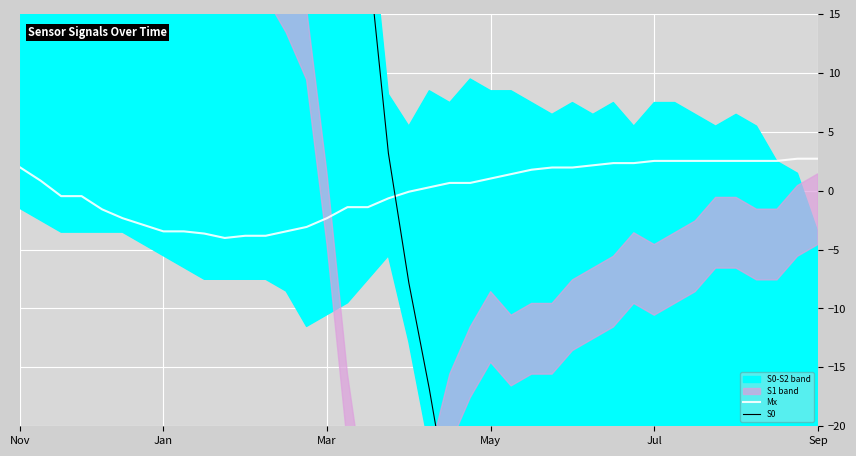

Where does the S0 series first go above -7?

Nov